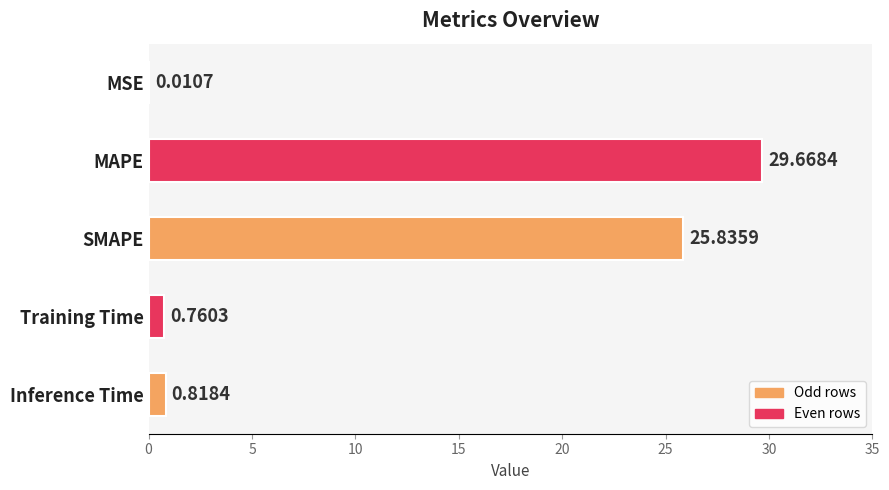

At which label is the value closest to 14?

SMAPE